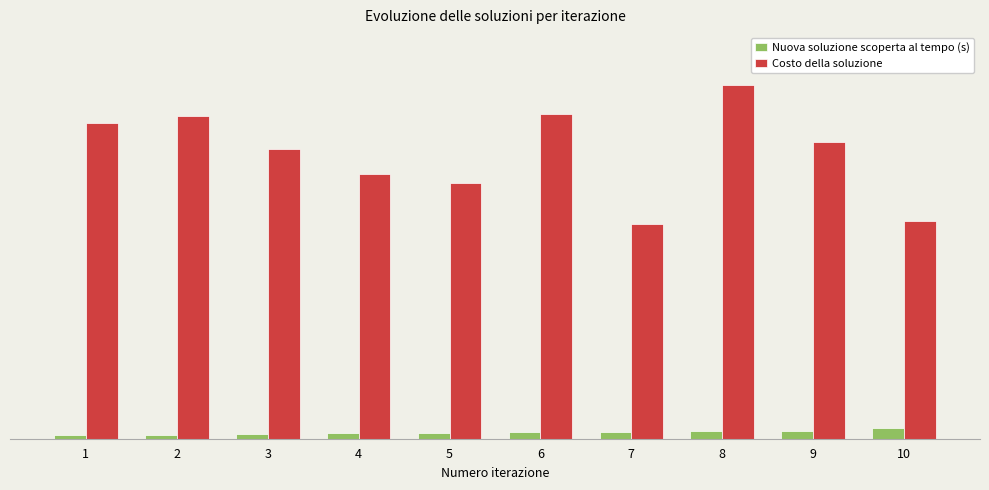

Does the chart contain stacked bars?

No